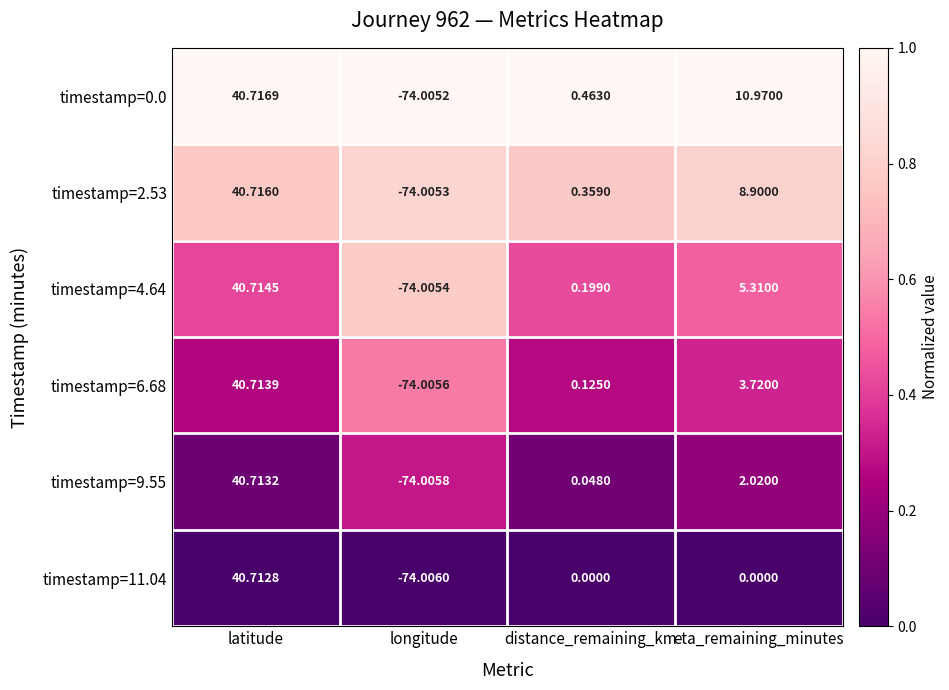

At which category is the sum across all series the highest?

latitude